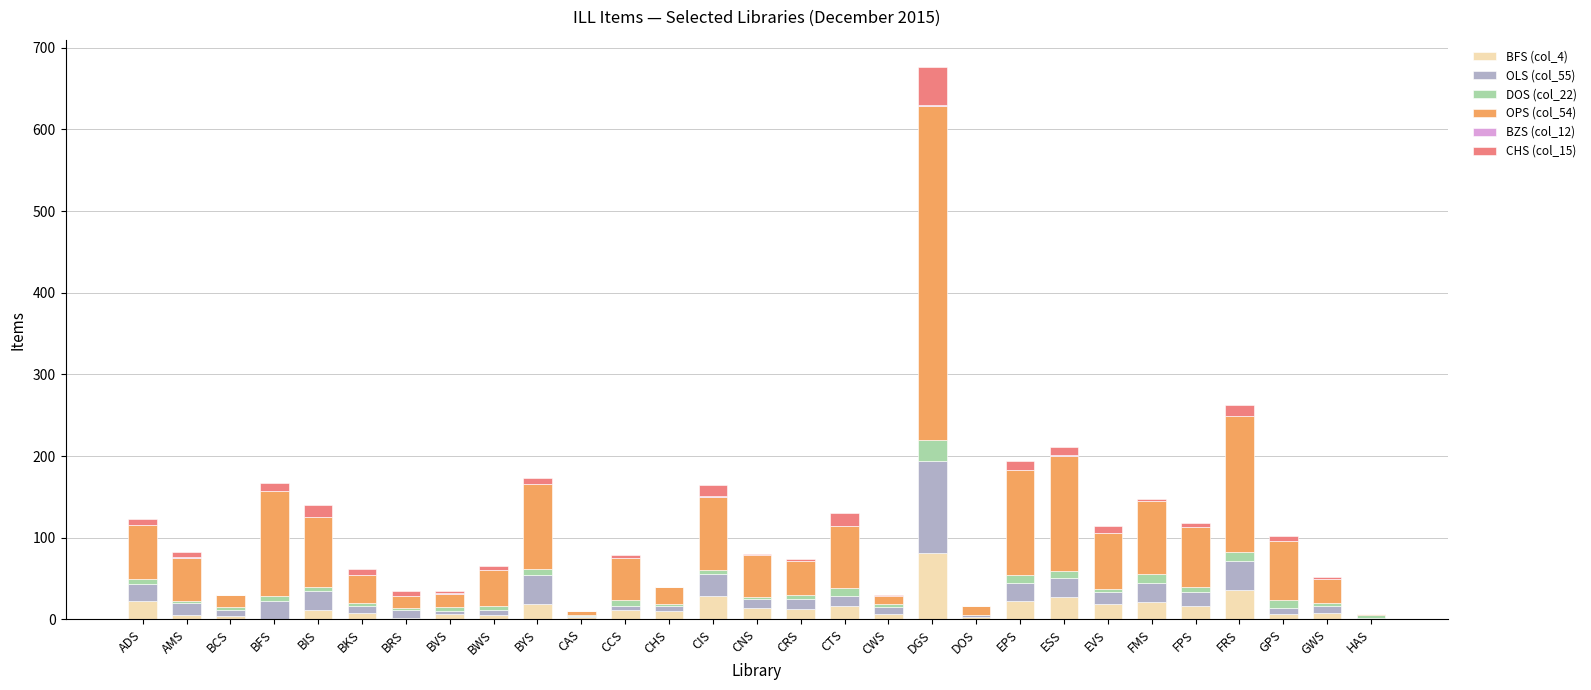

Does the chart contain stacked bars?

Yes